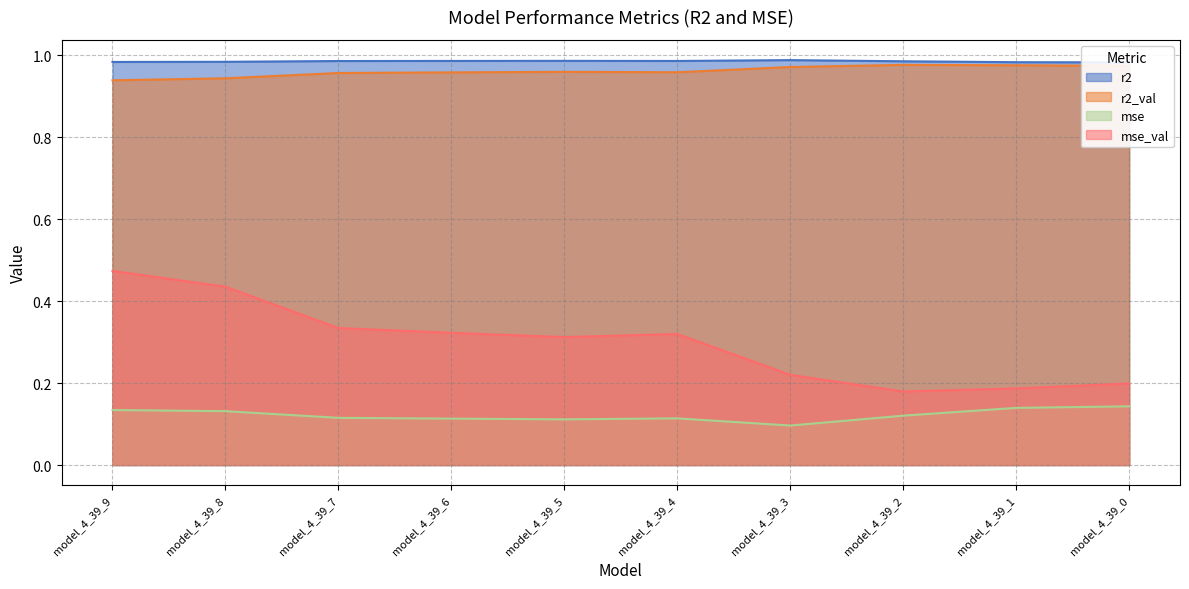

What is the maximum value shown in the chart?

1.0